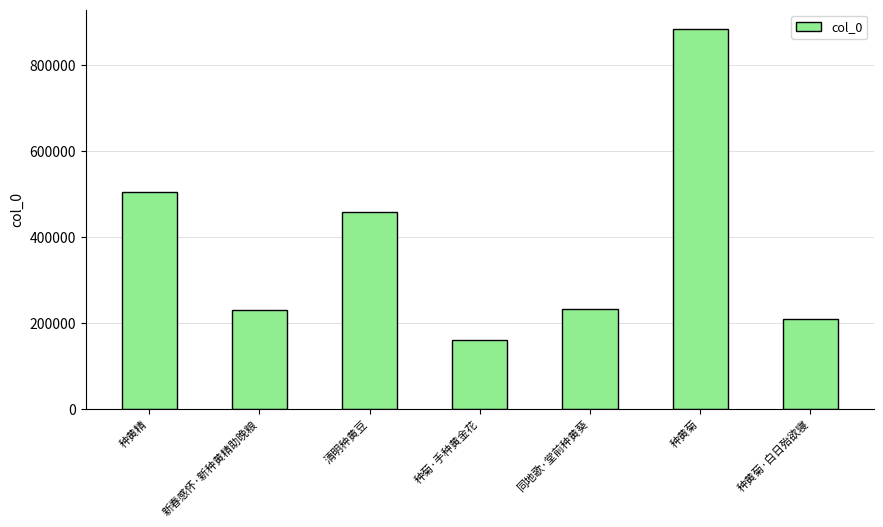

What is the label of the 1st bar from the right?

种黄菊·白日殆欲寝